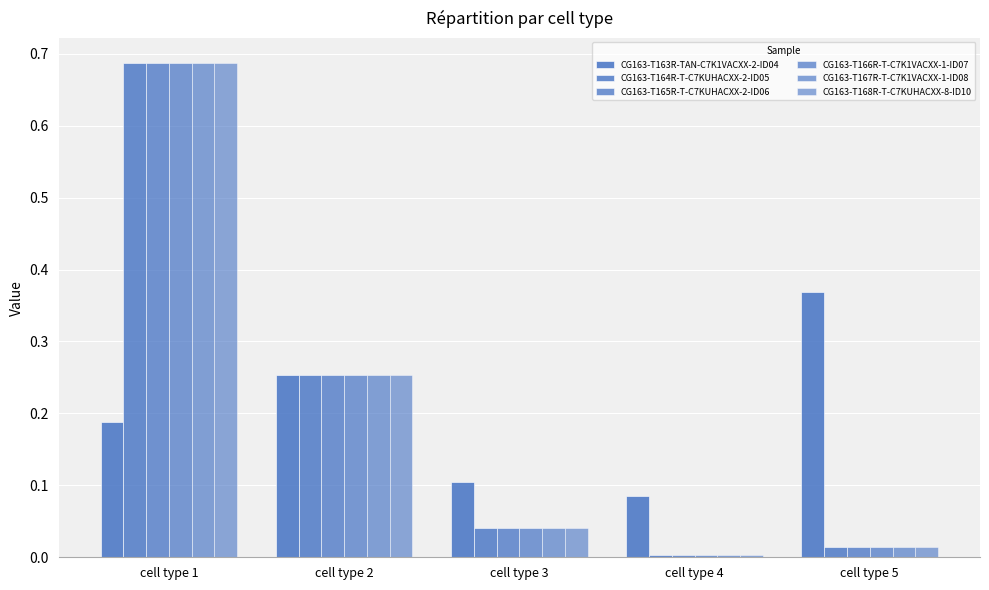

At which label is CG163-T164R-T-C7KUHACXX-2-ID05 closest to 0?

cell type 4